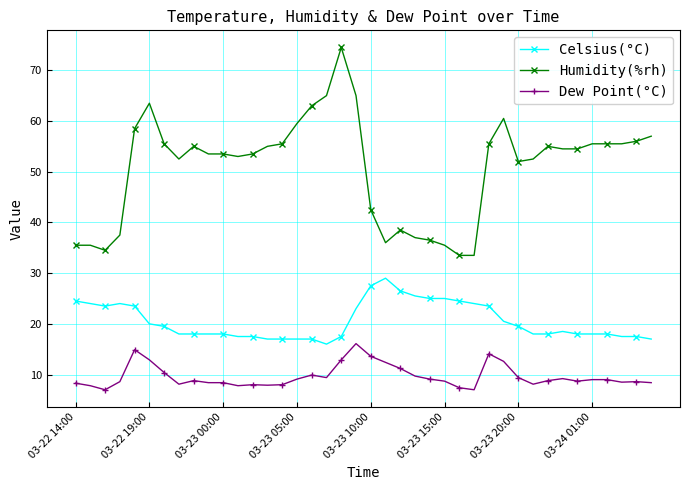

Which series has the largest total across all categories?

Humidity(%rh)